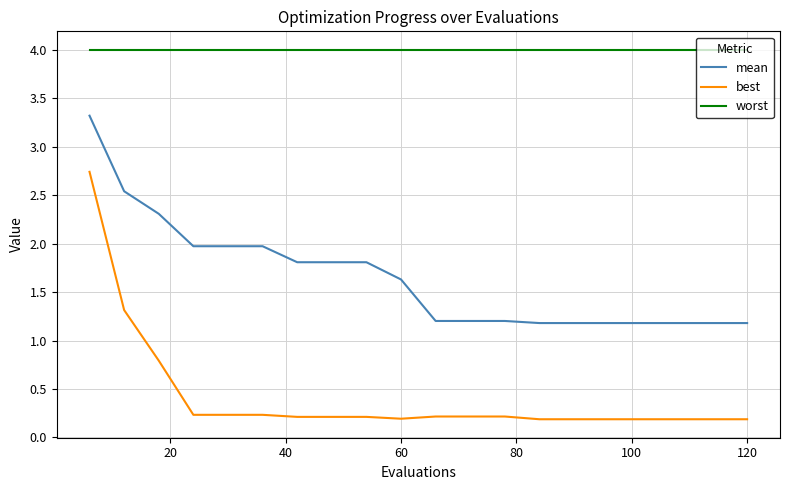

List the series in order of their peak value, highest first.

worst, mean, best